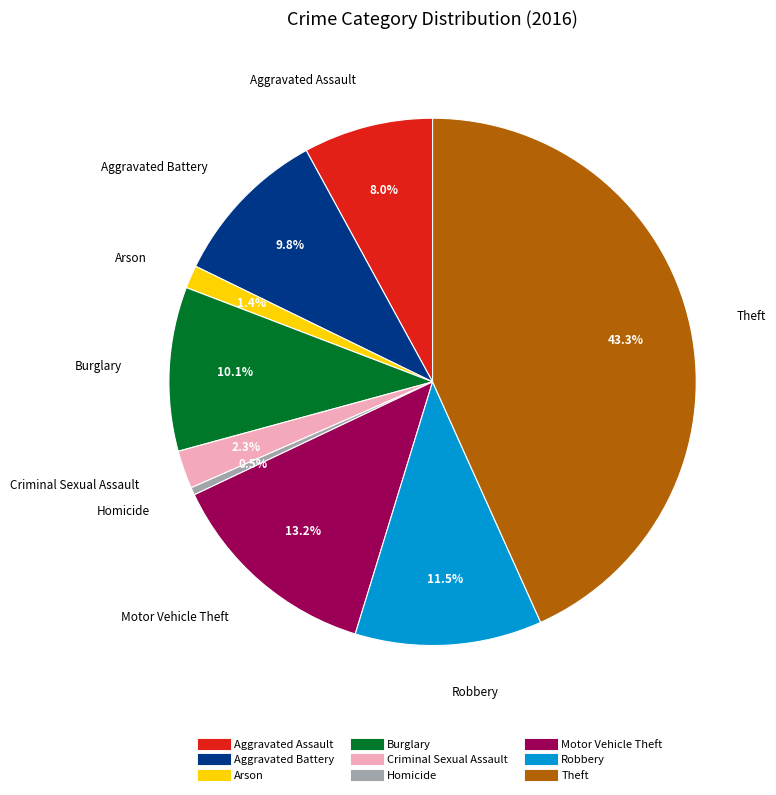

True or false: Arson accounts for 11% of the total.

False